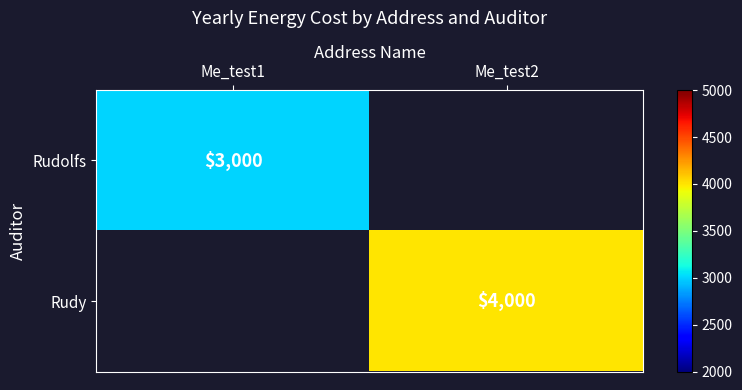

True or false: Rudolfs has a value of 3000 at Me_test1.

True